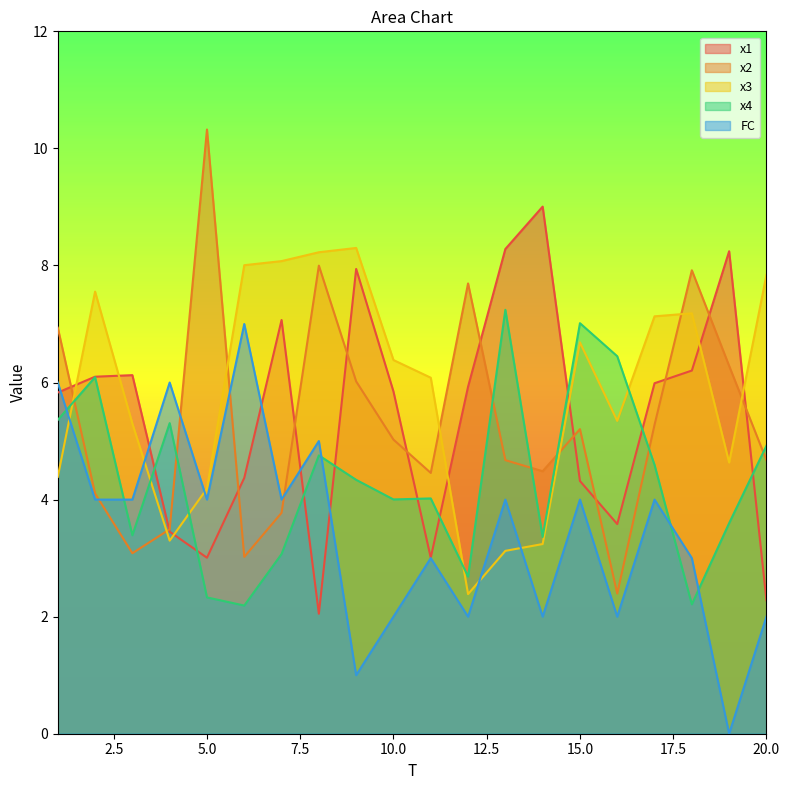

True or false: x4 has a value of 6.4 at 17.

False